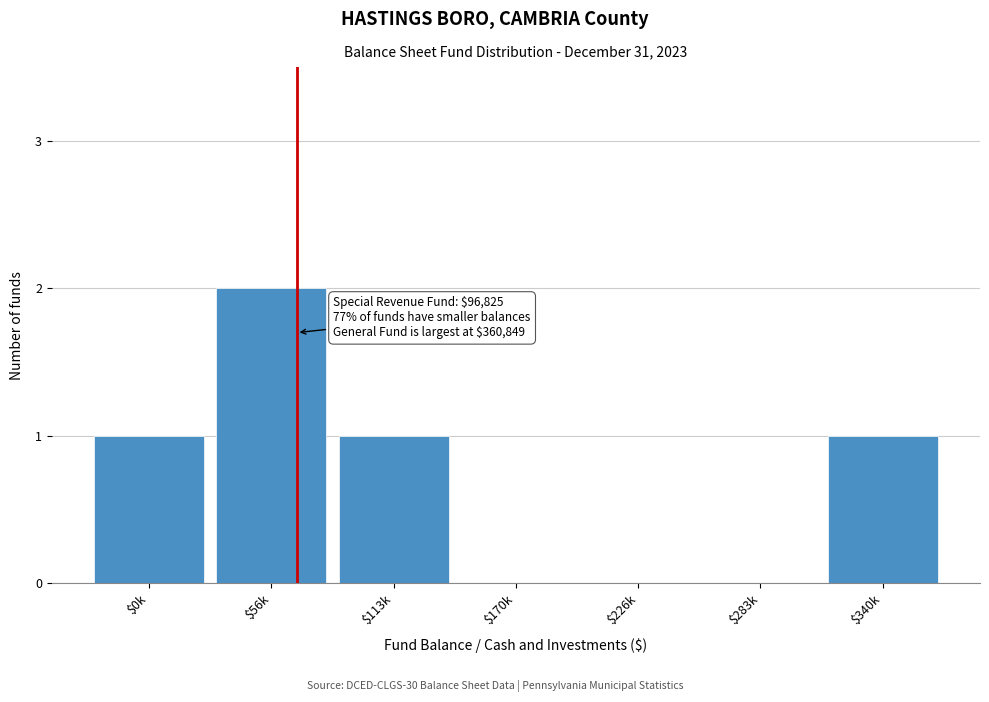

At which category does the chart reach its peak across all series?

$56k